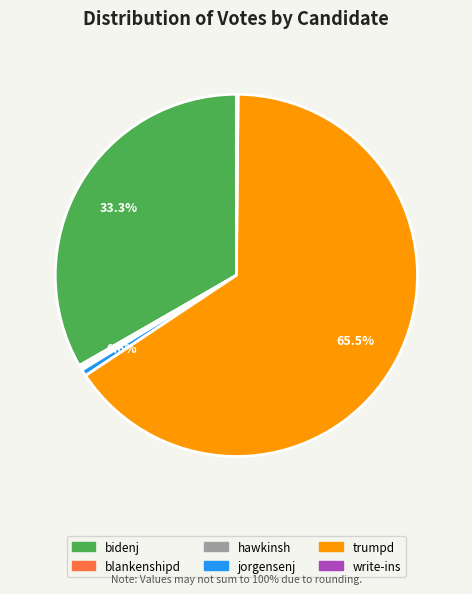

Which has a higher value, trumpd or jorgensenj?

trumpd